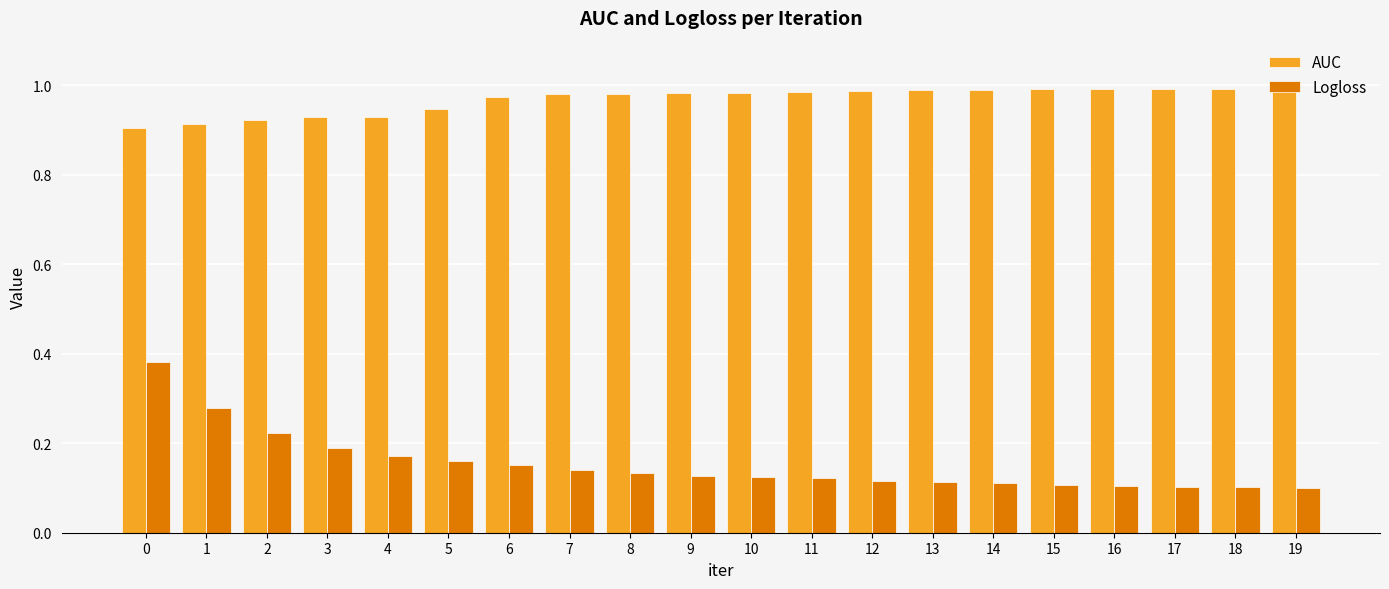

Rank the series by their average value, from highest to lowest.

AUC, Logloss